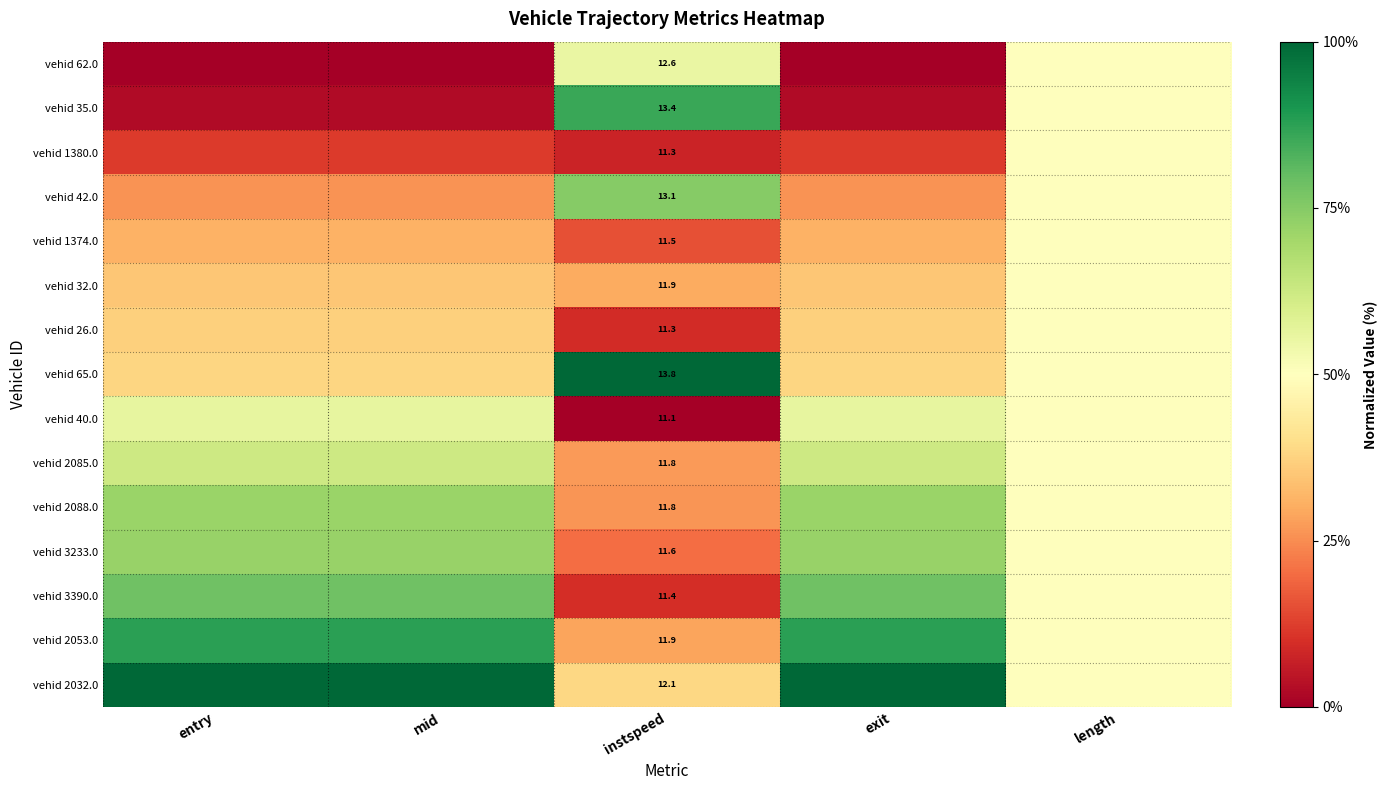

Which series changed the most between exit and length?

vehid 62.0